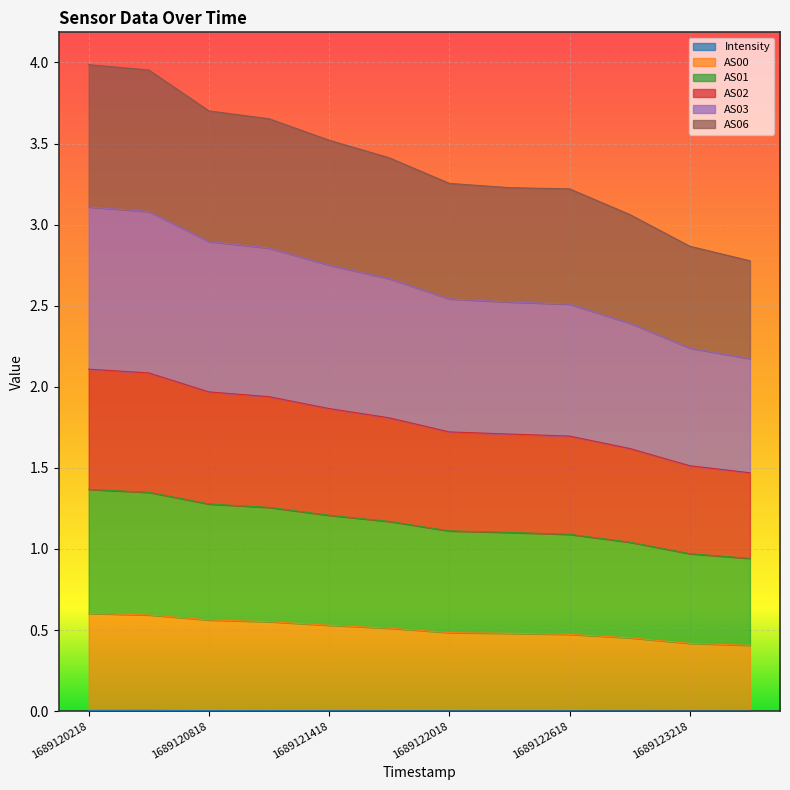

What is the difference between the maximum and minimum values in the AS00 series?

0.2